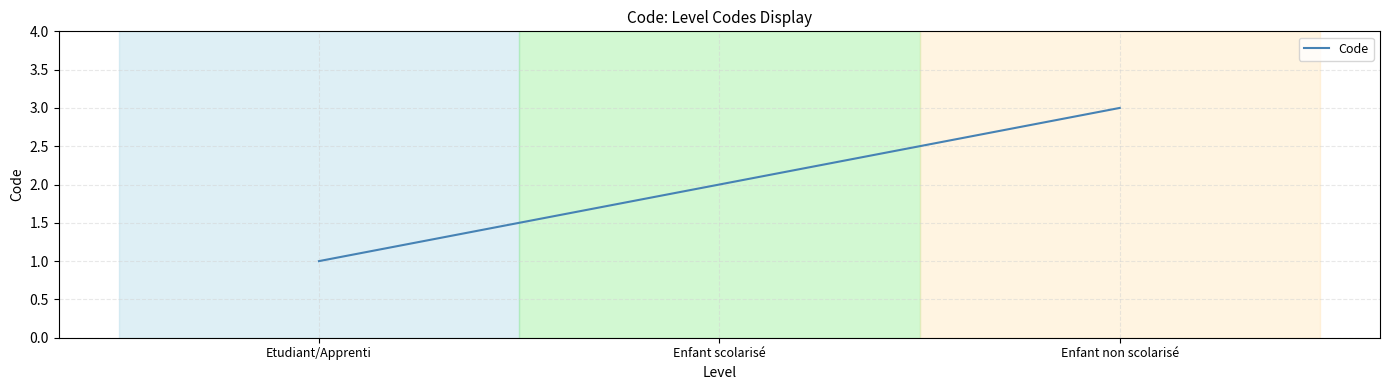

Which label corresponds to the smallest value in the chart?

Etudiant/Apprenti